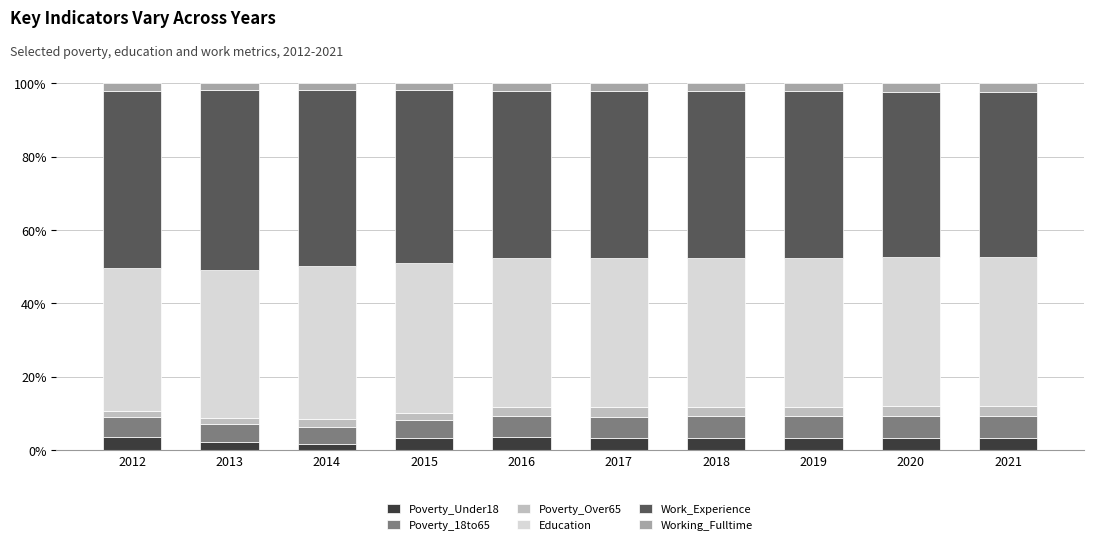

Does the chart contain stacked bars?

Yes